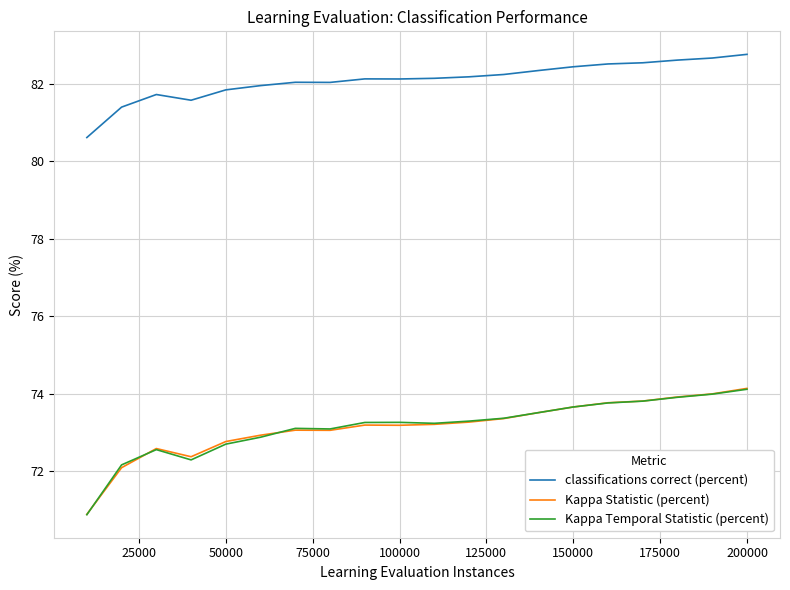

Which series has the largest total across all categories?

classifications correct (percent)